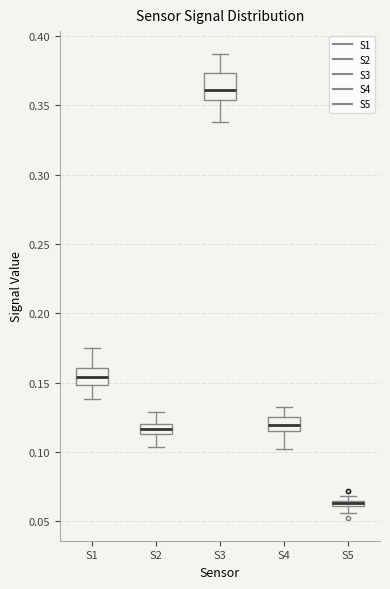

Which box's median line is the lowest?

S5